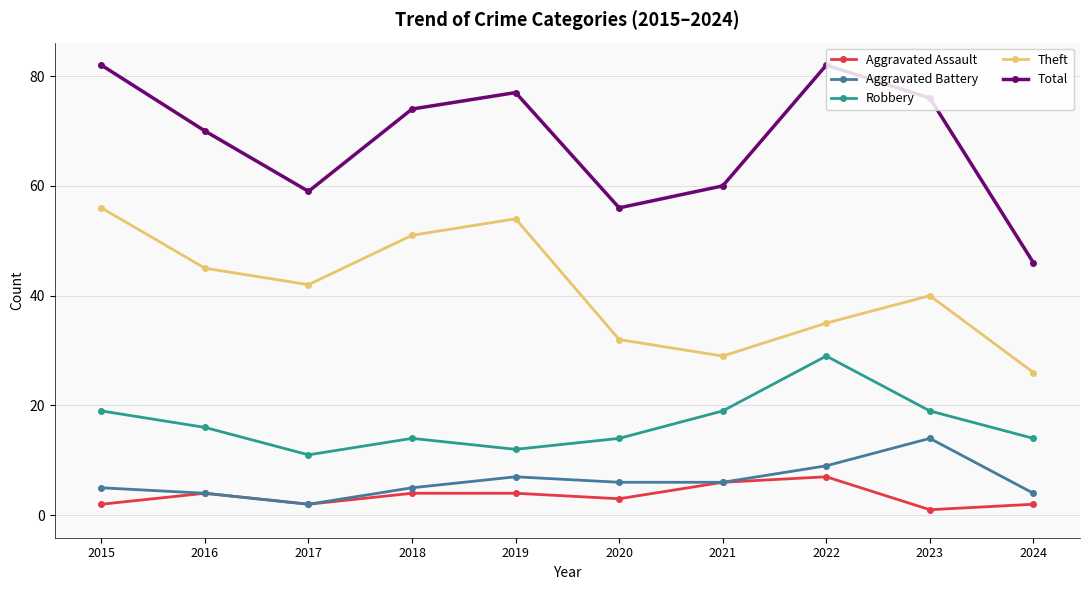

Reading left to right, list all the values displayed in this chart.

Aggravated Assault: 2	4	2	4	4	3	6	7	1	2
Aggravated Battery: 5	4	2	5	7	6	6	9	14	4
Robbery: 19	16	11	14	12	14	19	29	19	14
Theft: 56	45	42	51	54	32	29	35	40	26
Total: 82	70	59	74	77	56	60	82	76	46